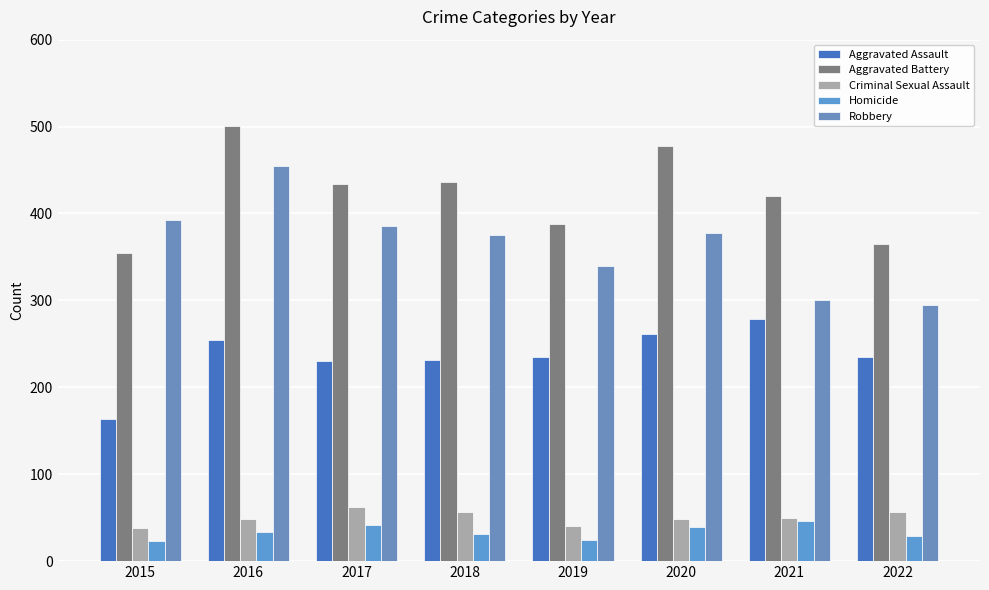

The value of Aggravated Assault at 2018 is 231. True or false?

True